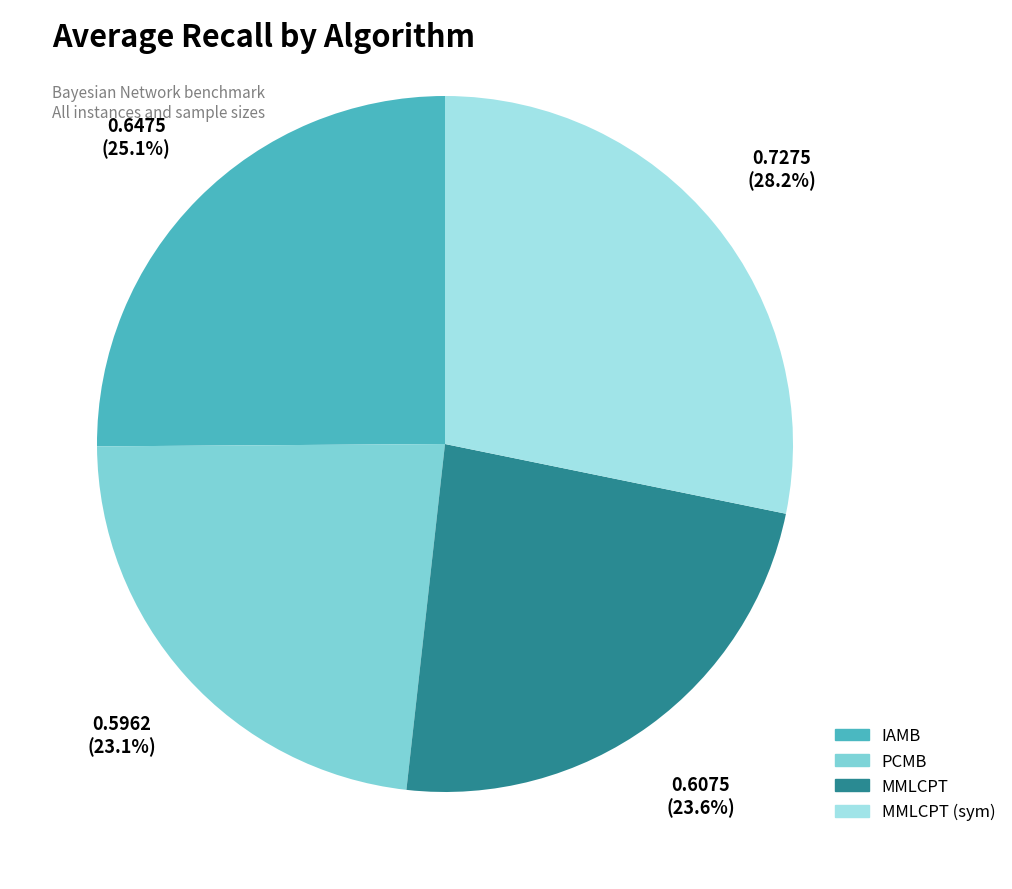

How many segments does this pie chart have?

4